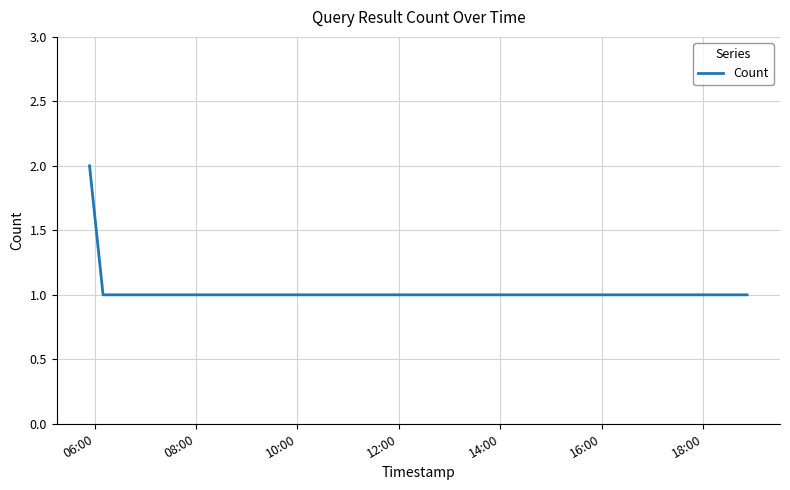

What is the sum of all values?

6